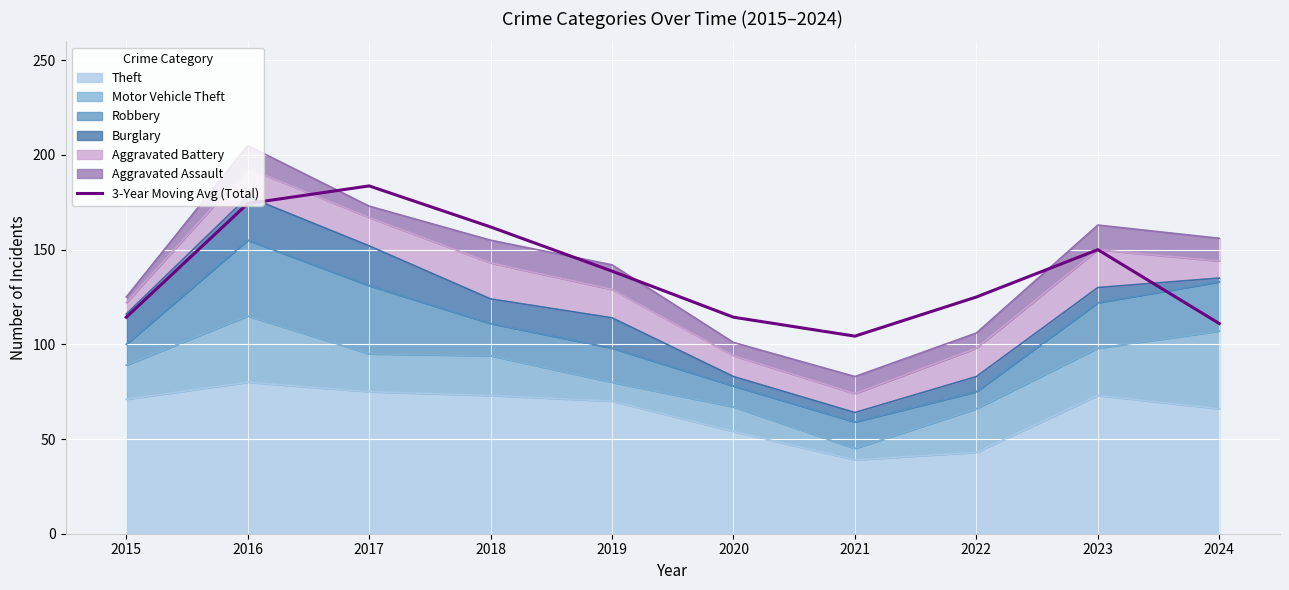

What is the average value?

137.8